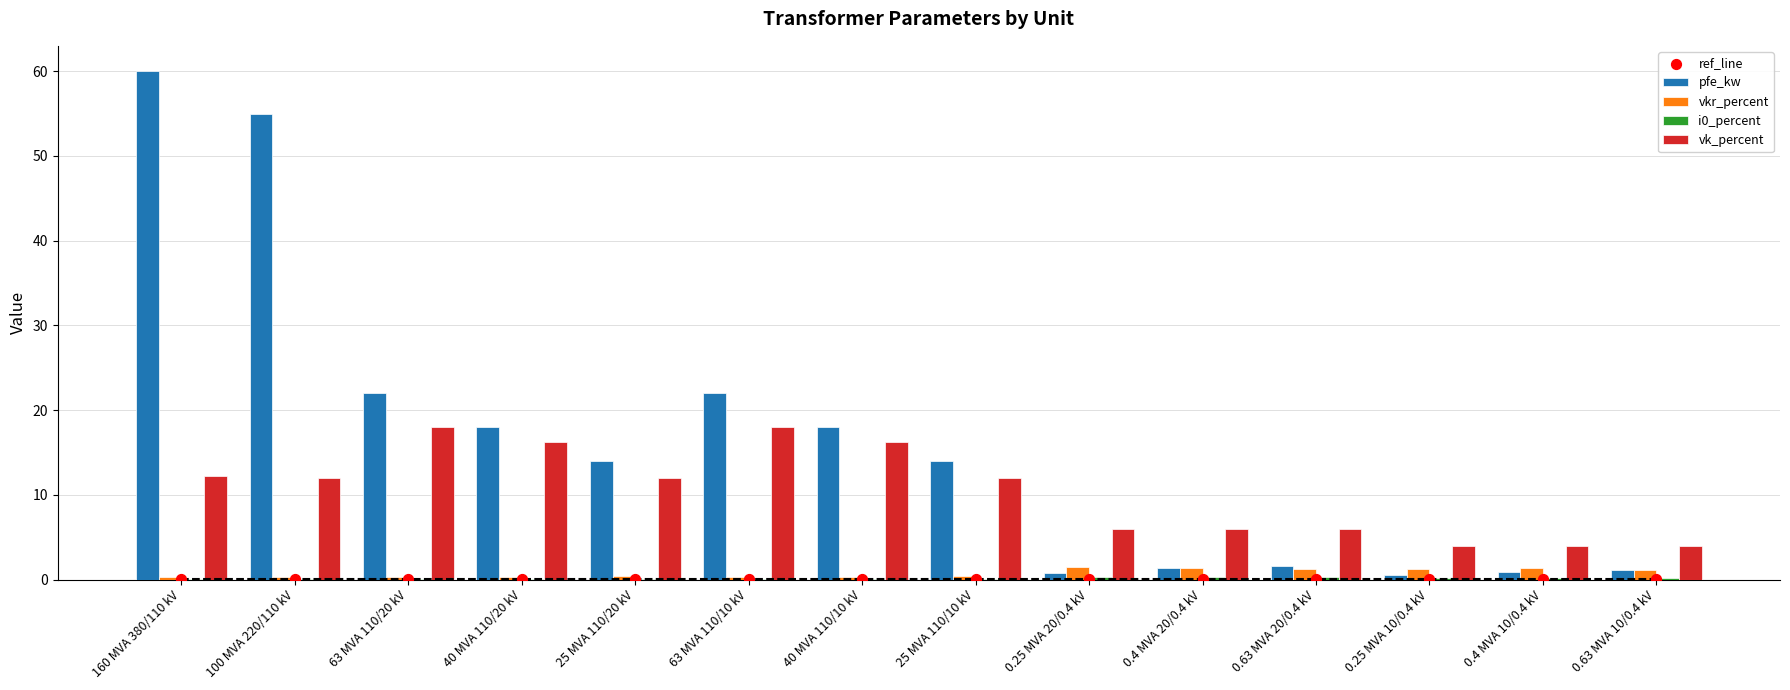

At which category is the sum across all series the highest?

160 MVA 380/110 kV